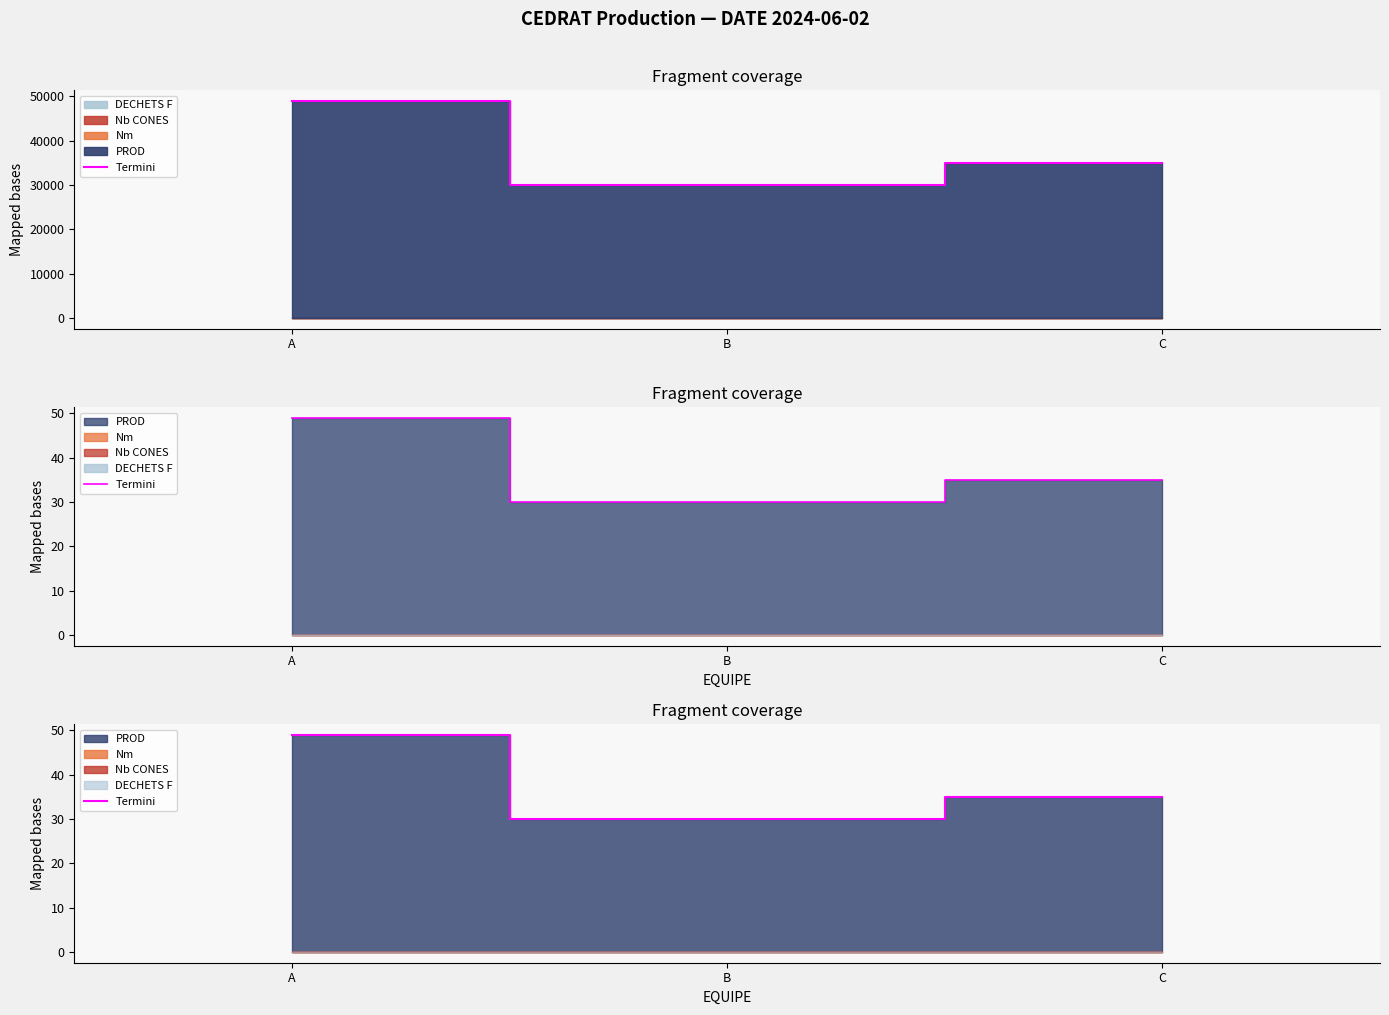

What is the value of the 1st point from the left?

48.9